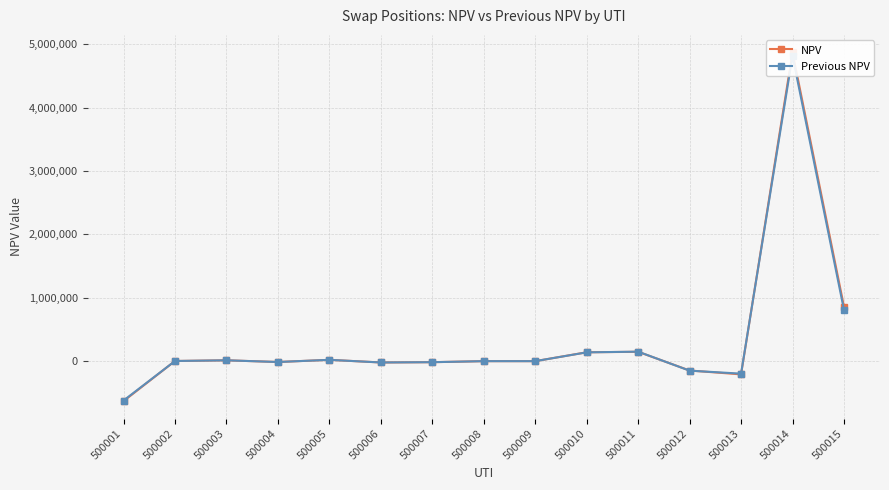

Reading right to left, what are all the values shown in this chart?

NPV: 500015=860690.2	500014=4874574.4	500013=-208700.0	500012=-147653.4	500011=147653.4	500010=140125.2	500009=7.7	500008=-7.7	500007=-16329.9	500006=-20859.9	500005=20859.9	500004=-13376.0	500003=13376.0	500002=2537.7	500001=-631053.9
Previous NPV: 500015=808914.7	500014=4819978.5	500013=-197253.5	500012=-150016.6	500011=150016.6	500010=138840.0	500009=8.0	500008=-8.0	500007=-16260.5	500006=-20885.1	500005=20885.1	500004=-13362.9	500003=13362.9	500002=2569.2	500001=-621377.2